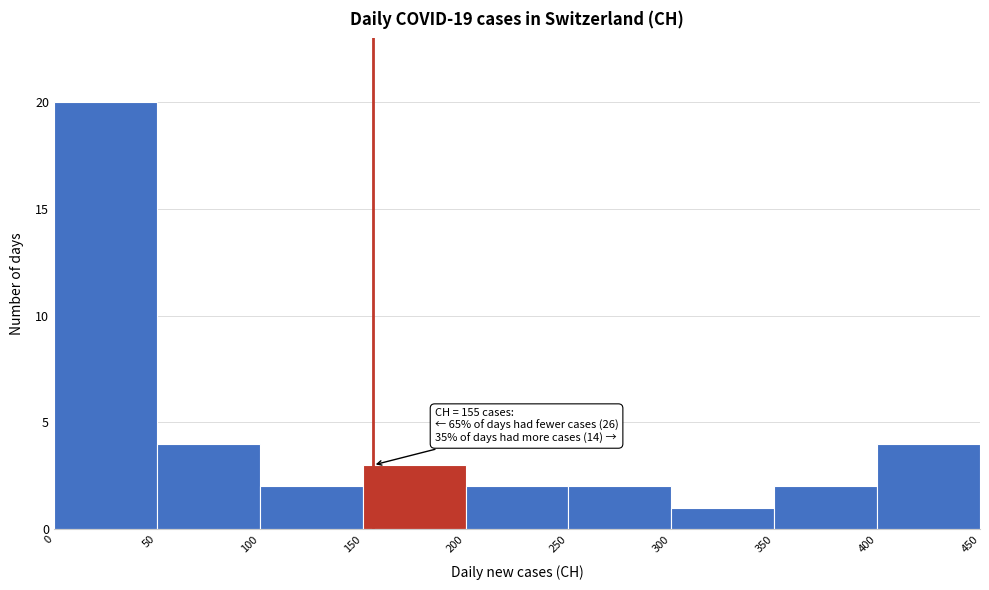

Over which range of the x-axis is the bar tallest?

0 to 50